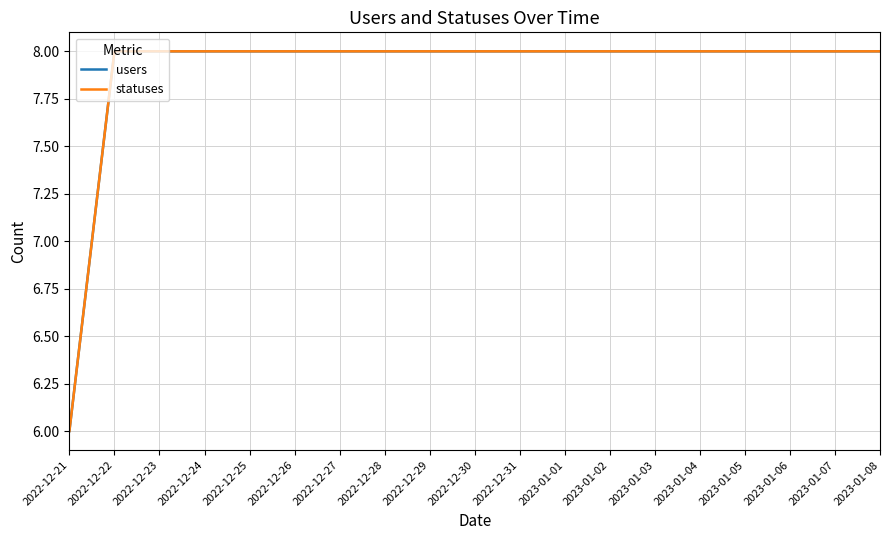

True or false: users and statuses intersect in this chart.

False